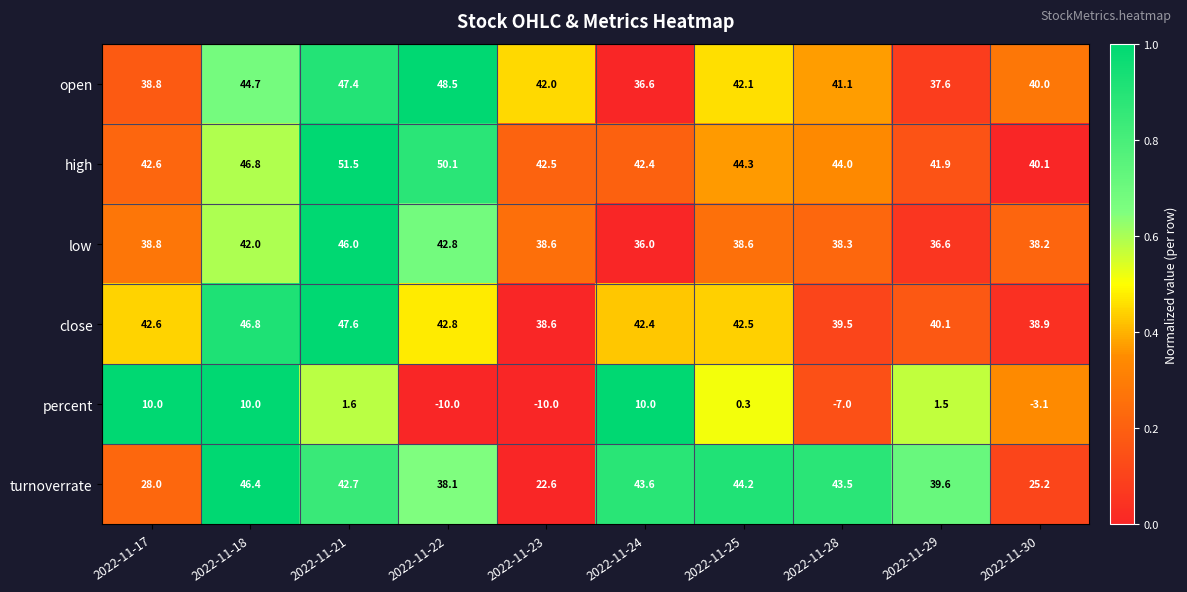

At how many categories does at least one series exceed 0?

10